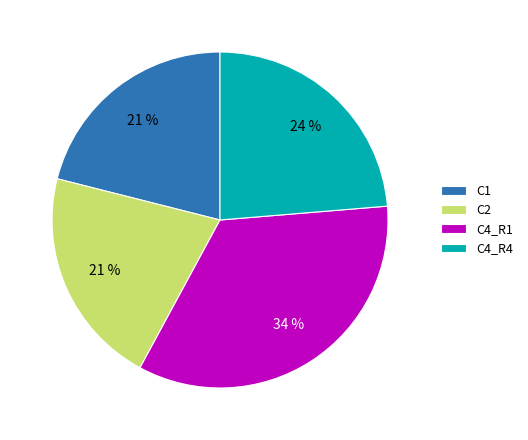

To the nearest percent, what is the difference between the C1 and C4_R4 slice percentages?

3%